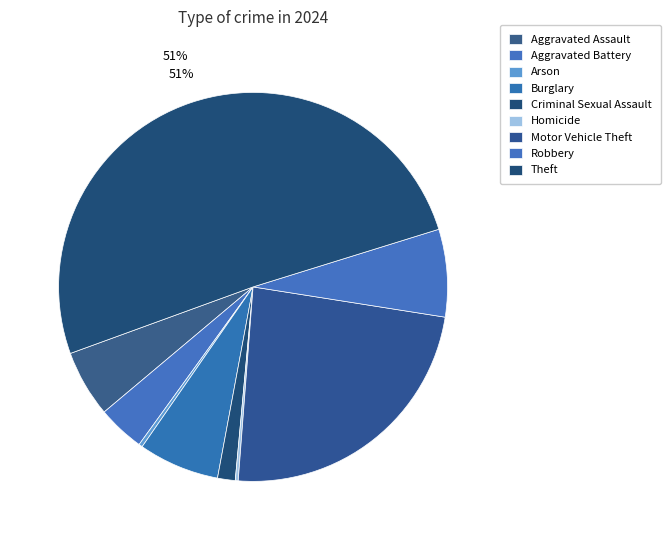

What is the total percentage of Aggravated Battery and Homicide?

4.2%